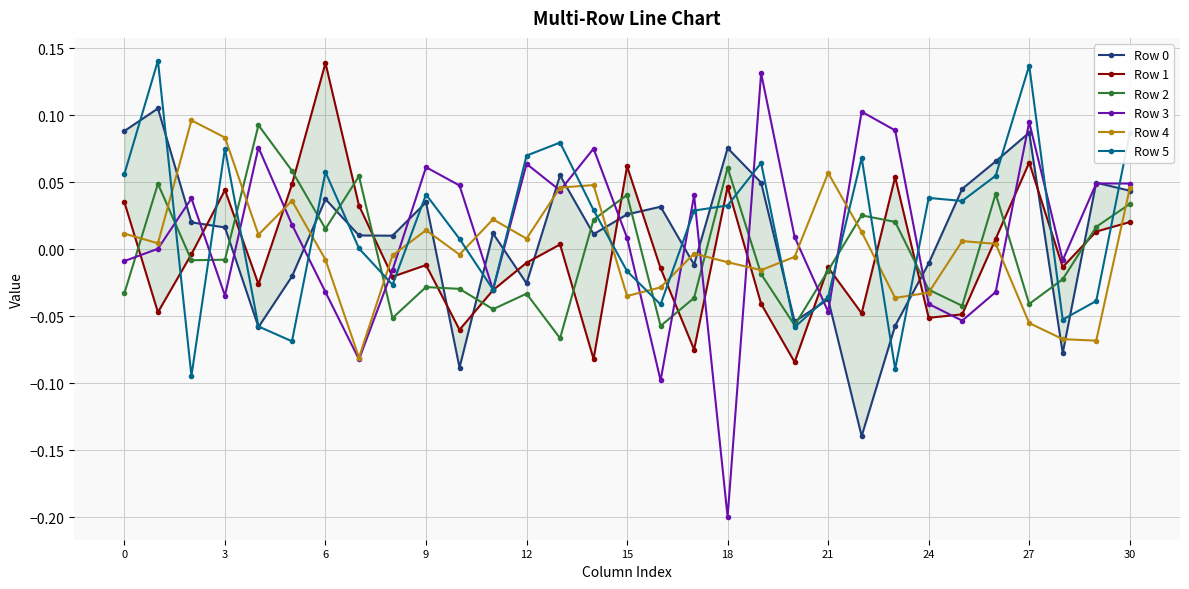

Is the value of Row 1 at 12 greater than the value of Row 5 at 18?

No